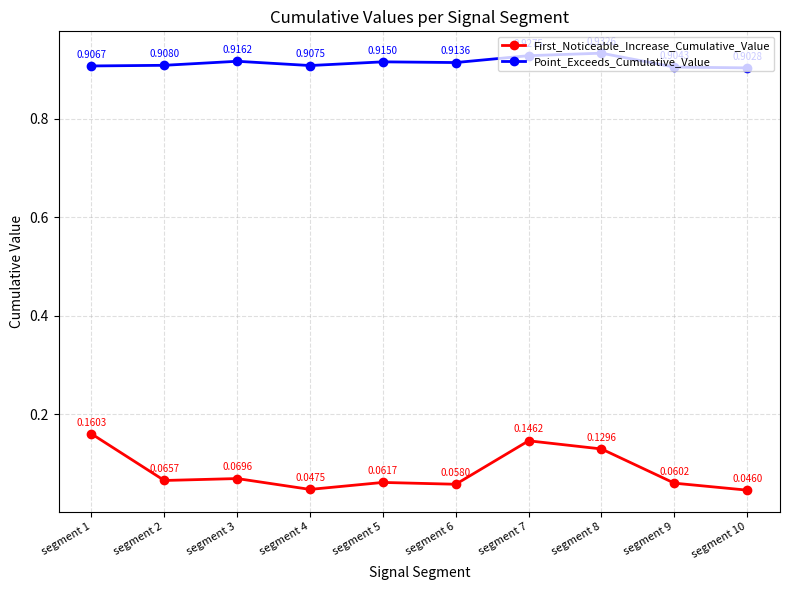

Between segment 2 and segment 3, which series saw the biggest shift?

Point_Exceeds_Cumulative_Value